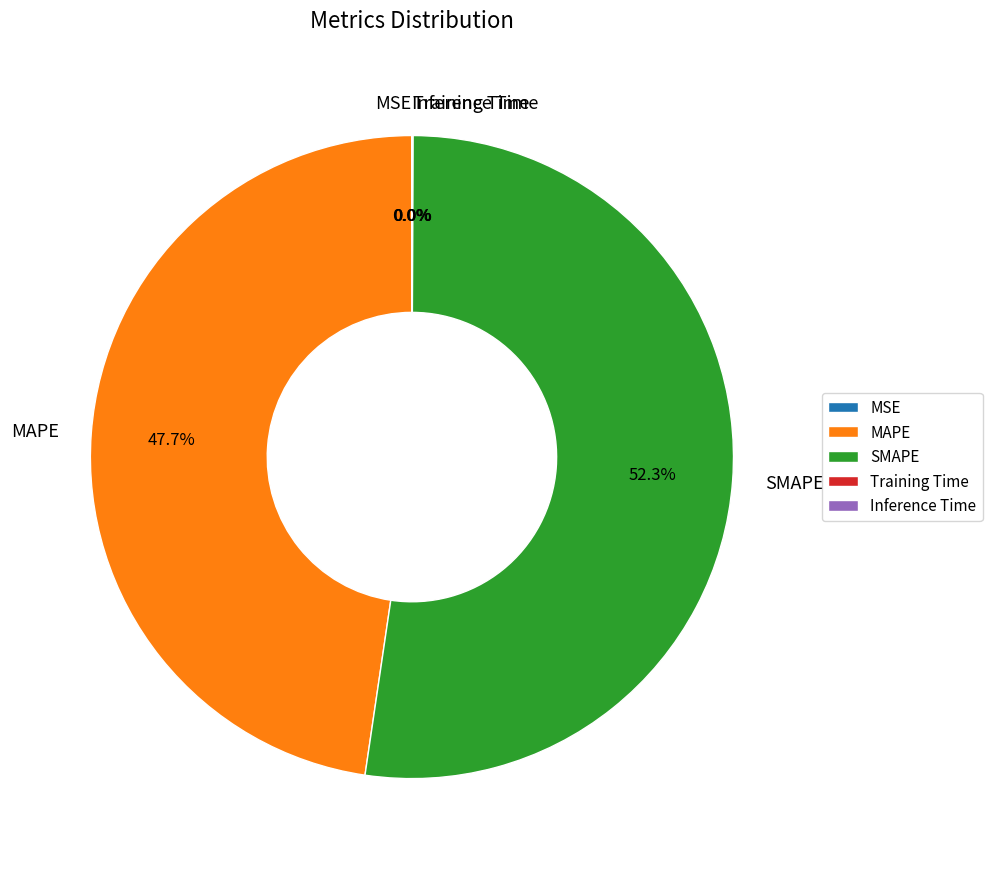

Is SMAPE the majority of the pie?

Yes